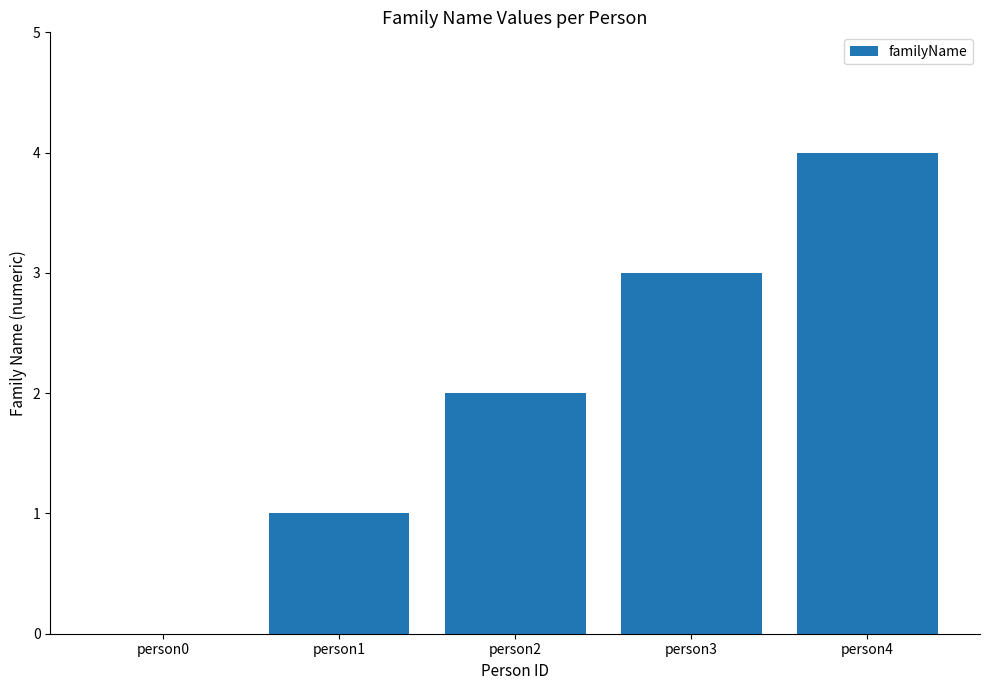

Are the bars grouped side by side (vs. stacked)?

No